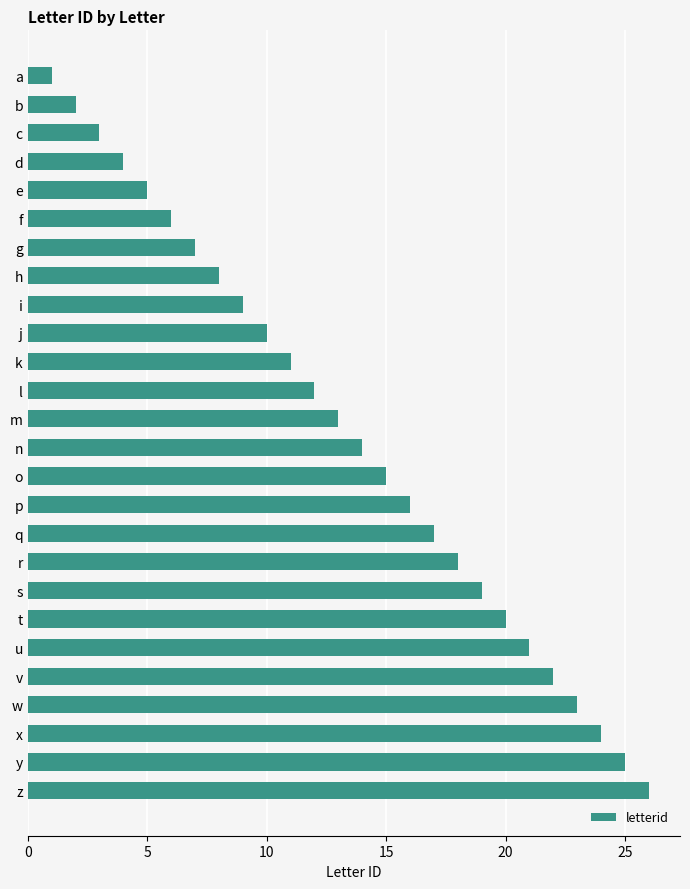

The value at h is 13. True or false?

False